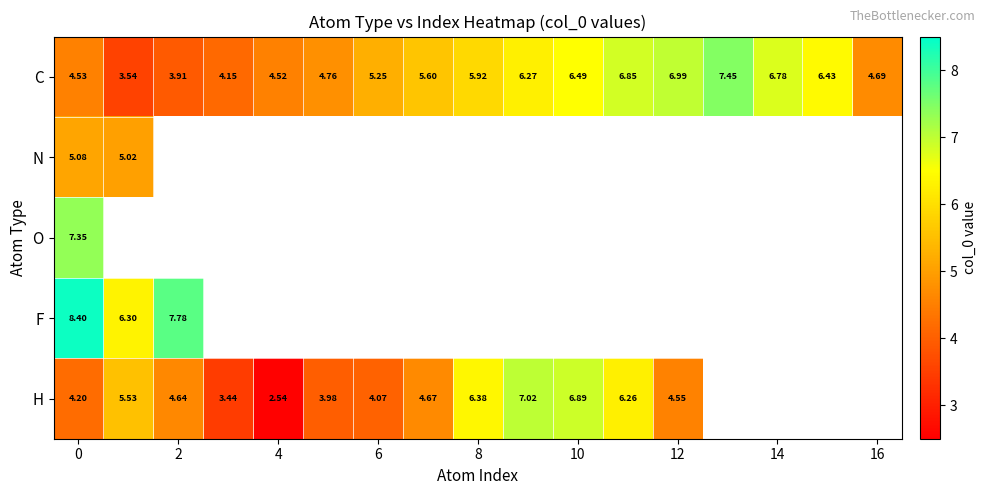

Rank the series by their maximum value, from lowest to highest.

N, H, O, C, F